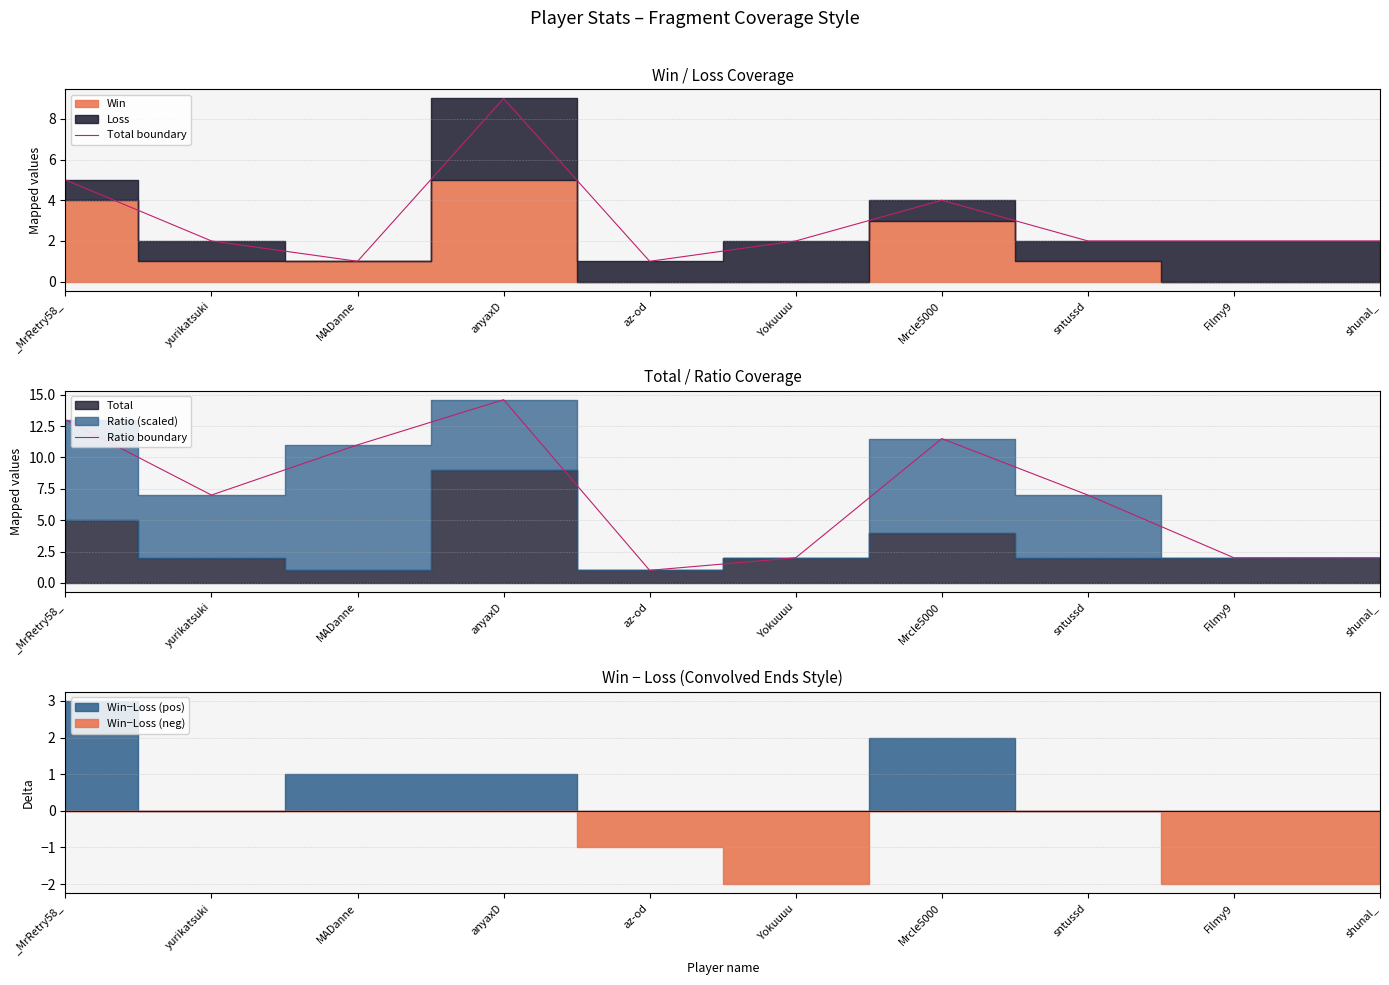

What is the maximum value for Total boundary?

9